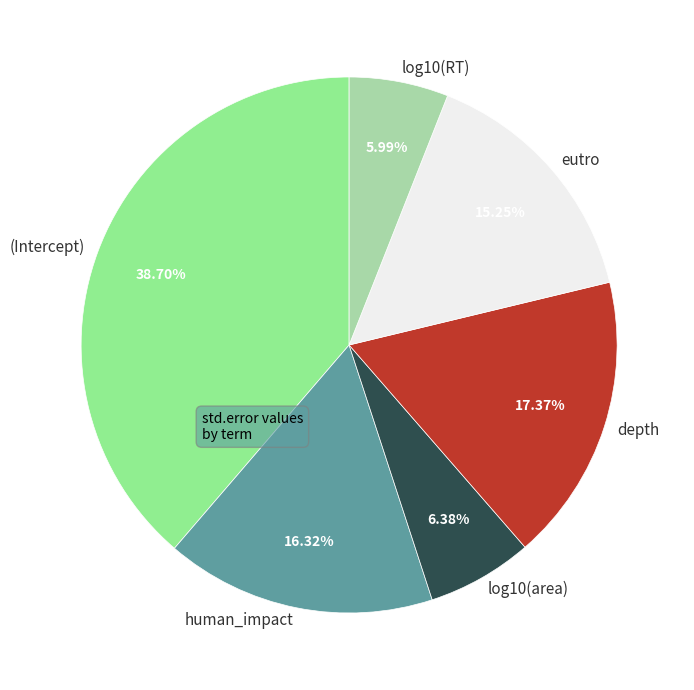

How many slices are in this pie chart?

6